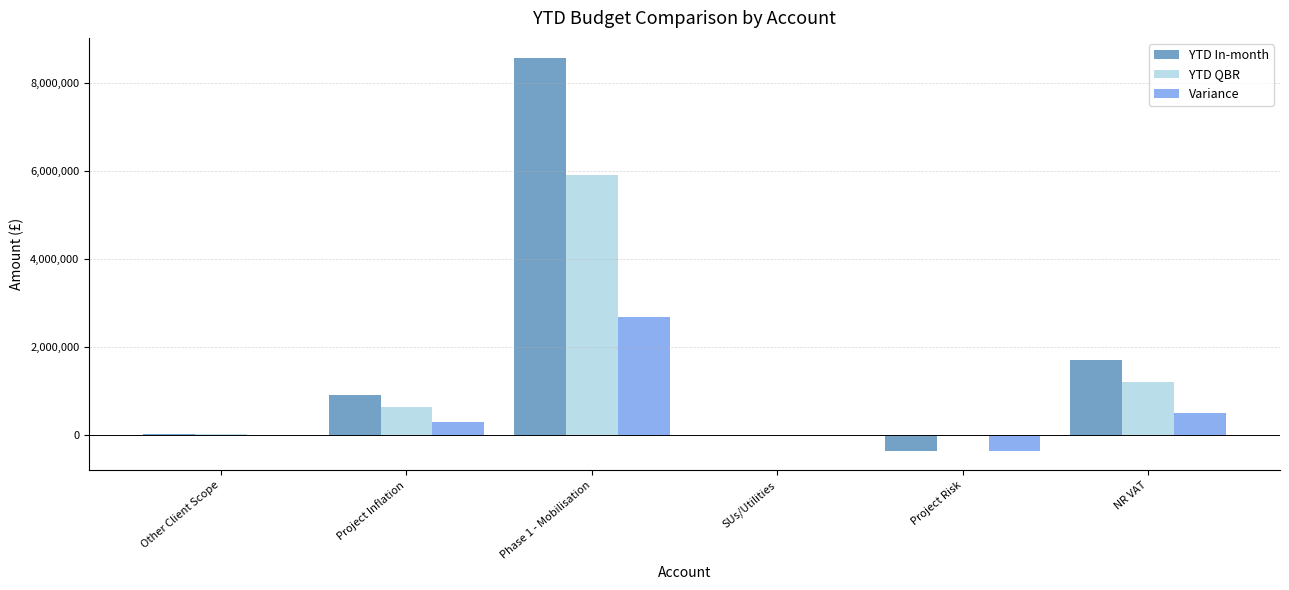

The YTD In-month series shows 900804.9 at Project Inflation. True or false?

True